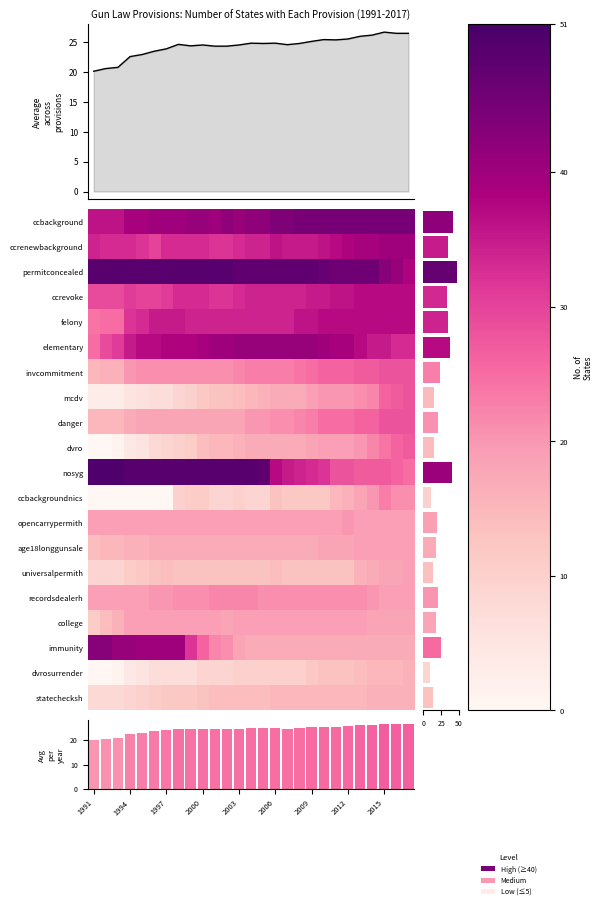

The permitconcealed series shows 65 at 20. True or false?

False